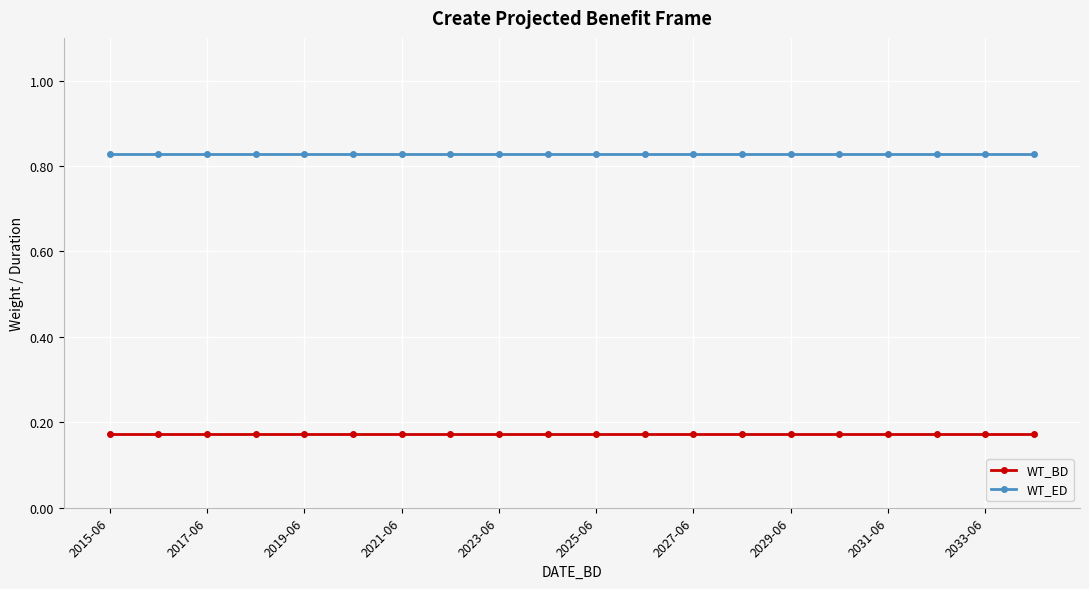

True or false: WT_ED and WT_BD cross at least once.

False